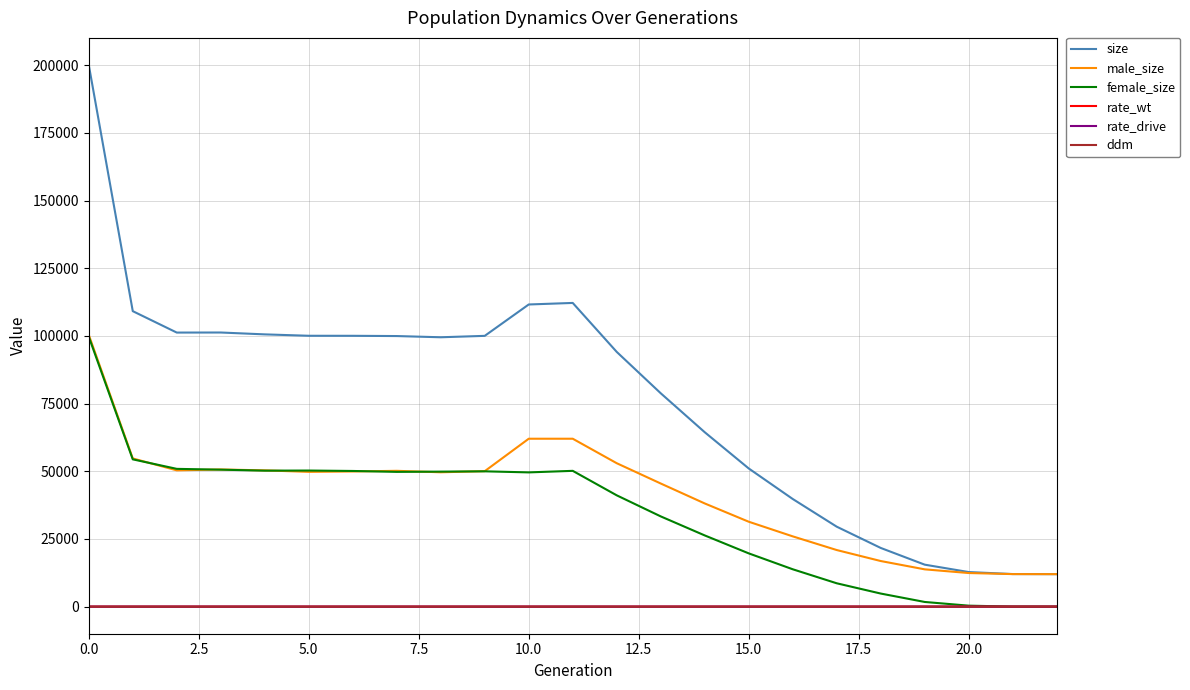

Which series has the largest range (max minus min)?

size